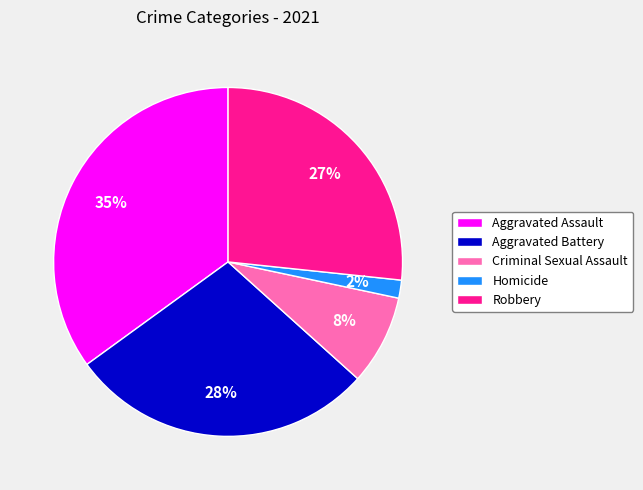

Between Aggravated Battery and Homicide, which is larger?

Aggravated Battery